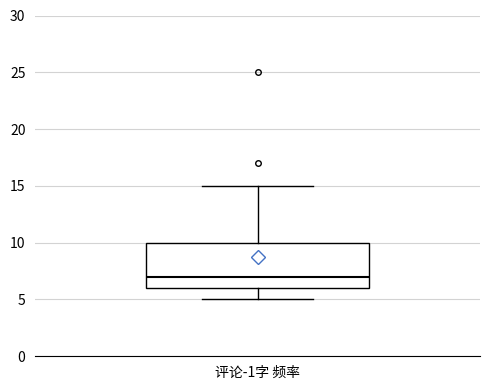

Transcribe this box plot: give where the median line is, the range the box spans, and where the two whiskers end, as read against the y-axis. The values are not printed on the chart, so give them approximately, as read against the axis.

median 7, box 6 to 10, whiskers 5 to 15